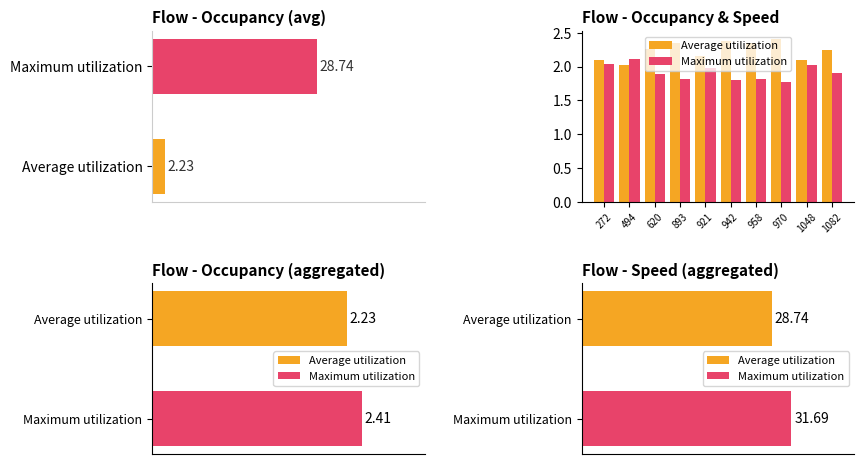

What is the total value across all series at 970?

4.2